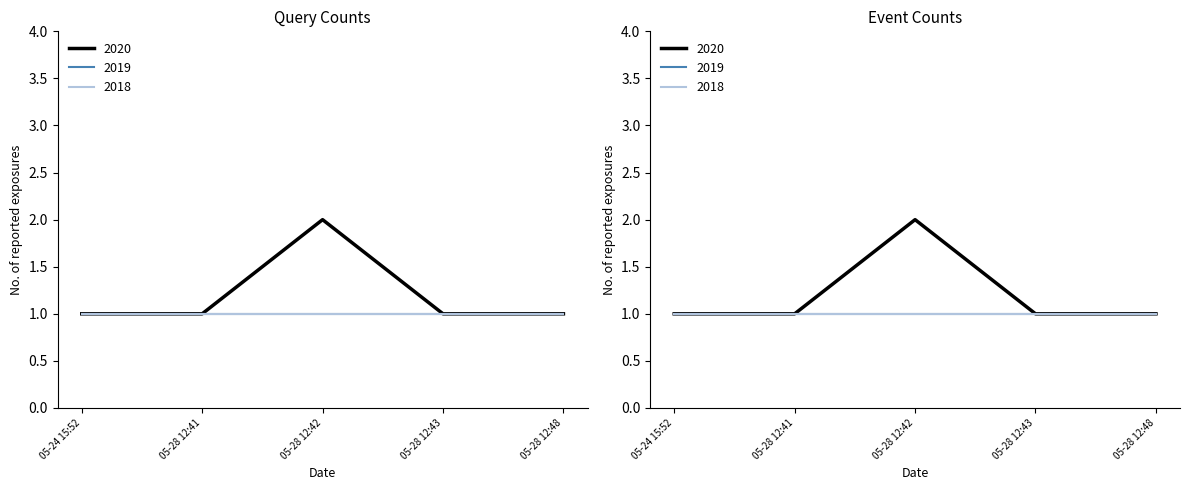

List the series in order of their peak value, highest first.

2020, 2019, 2018